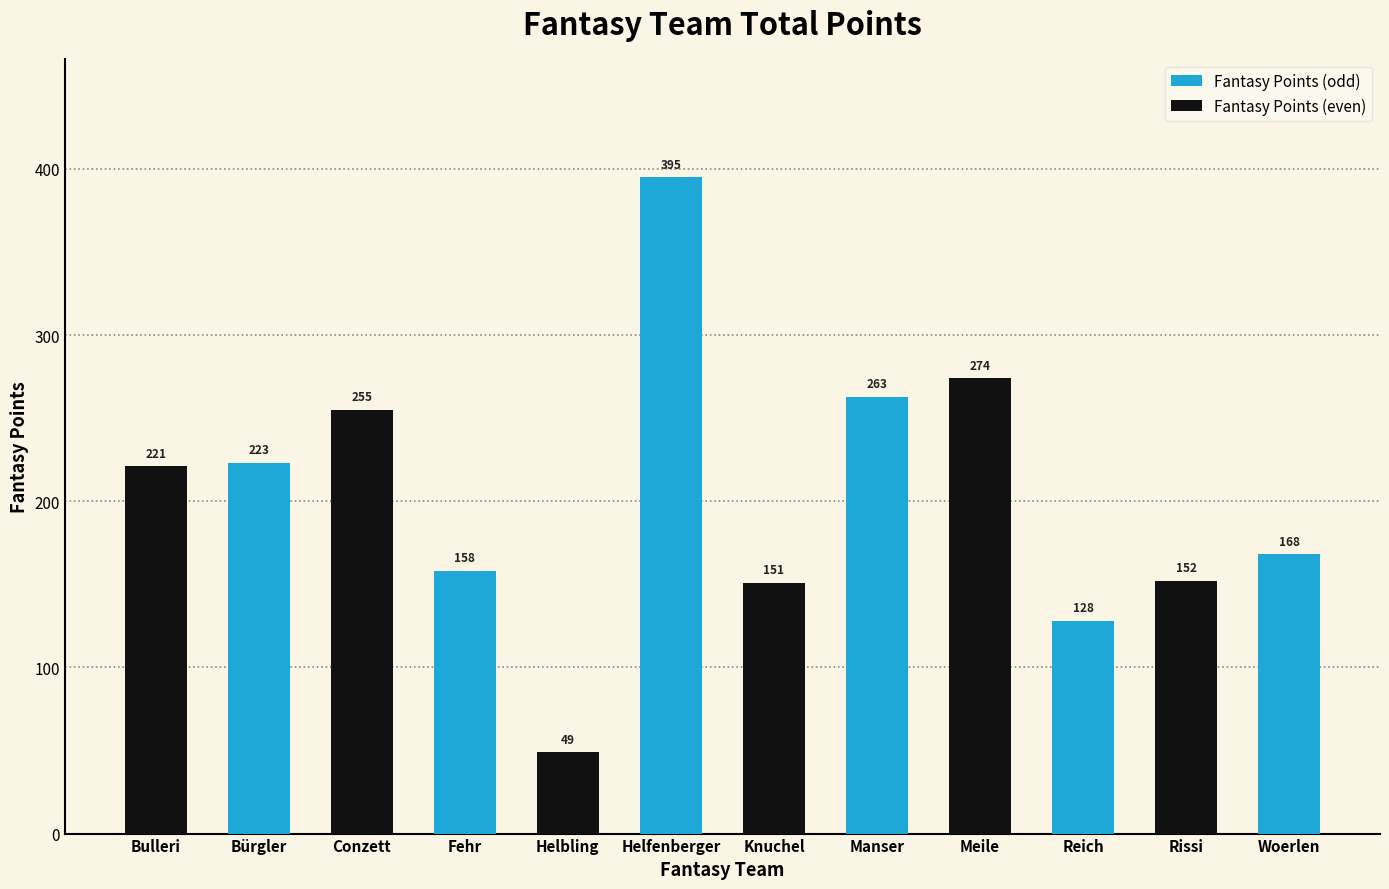

What is the maximum value for Fantasy Points (even)?

274